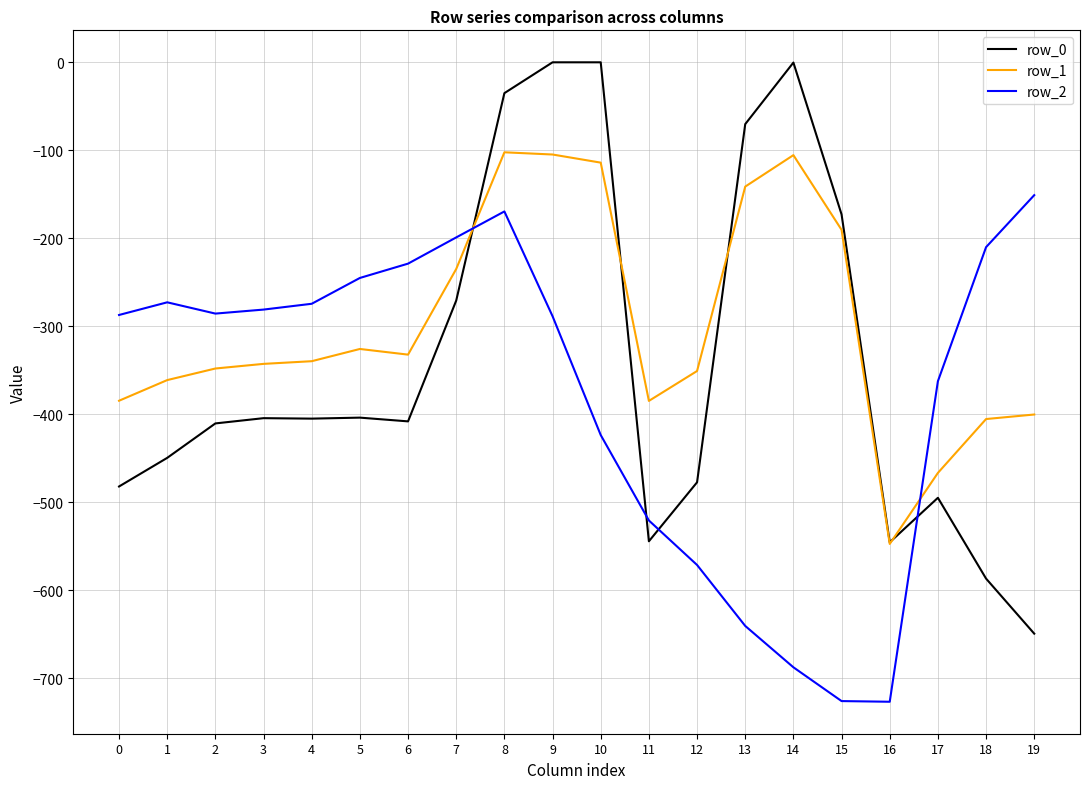

Is it true that row_0 equals -160.7 at 19?

False